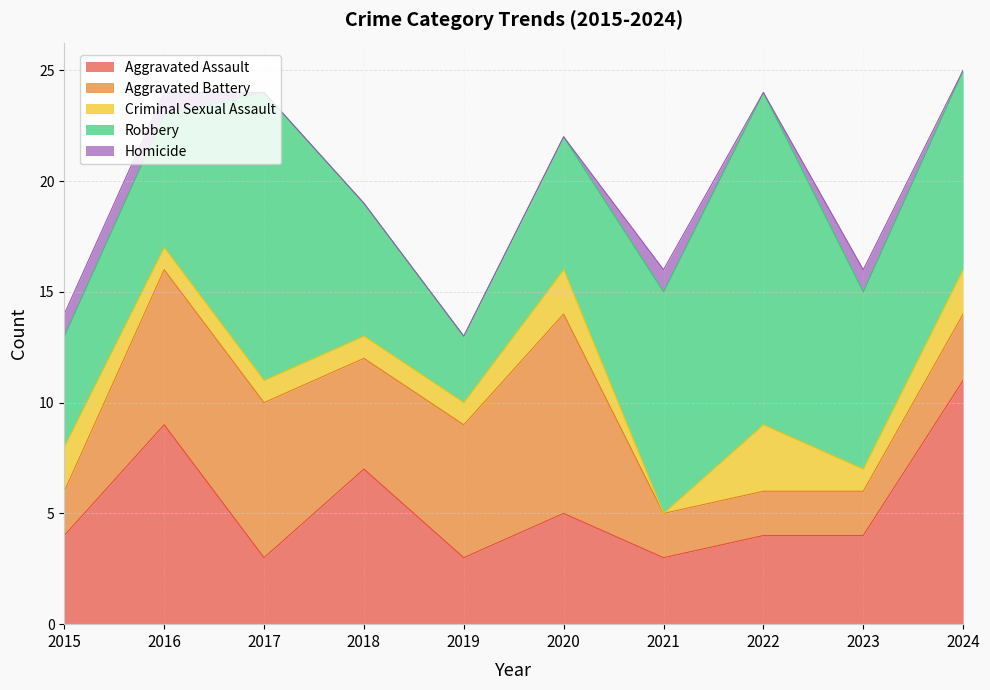

Which series has the largest range (max minus min)?

Robbery